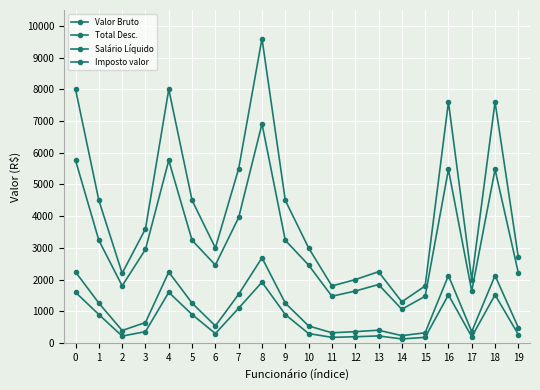

Does the chart display data point markers on the line(s)?

Yes